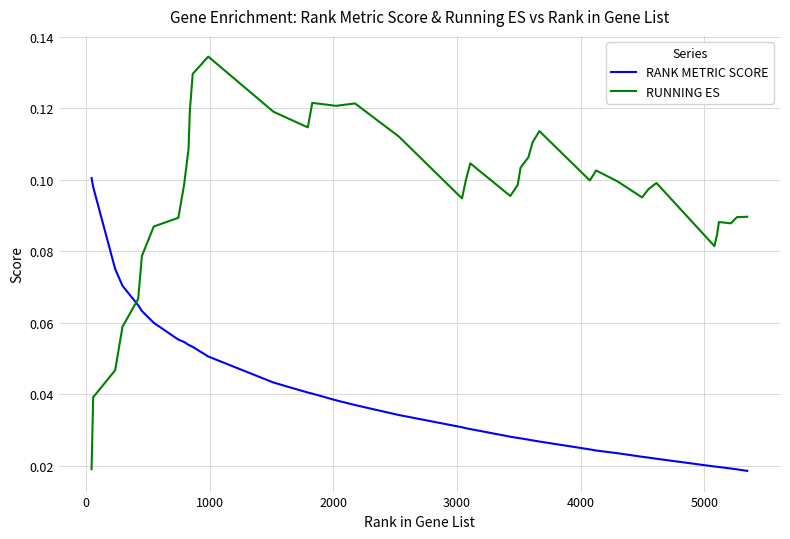

Rank the series by their average value, from lowest to highest.

RANK METRIC SCORE, RUNNING ES